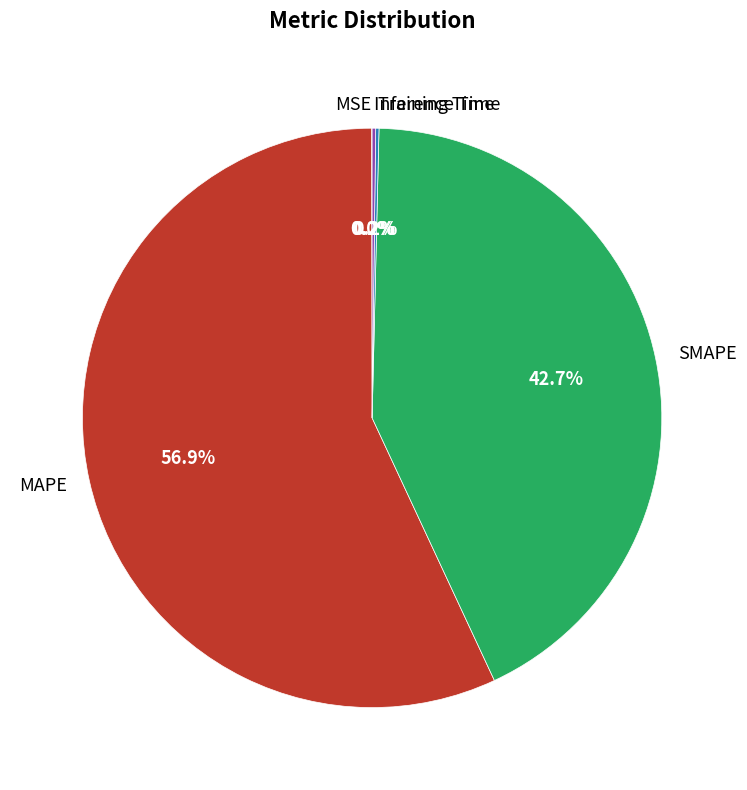

Do SMAPE and MAPE together represent more than half of the pie?

Yes